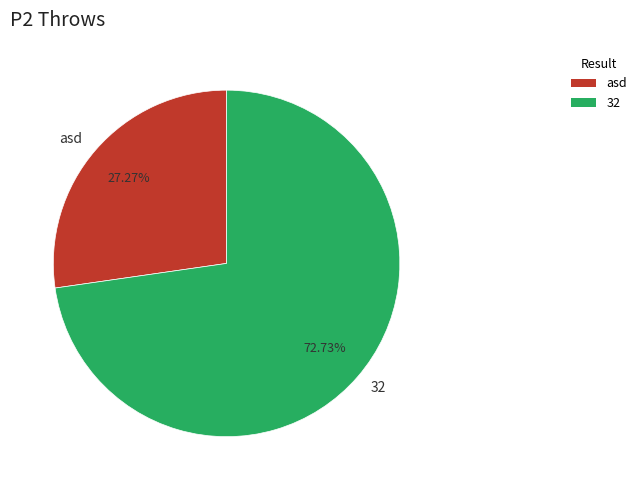

Combined, do asd and 32 account for over 50%?

Yes